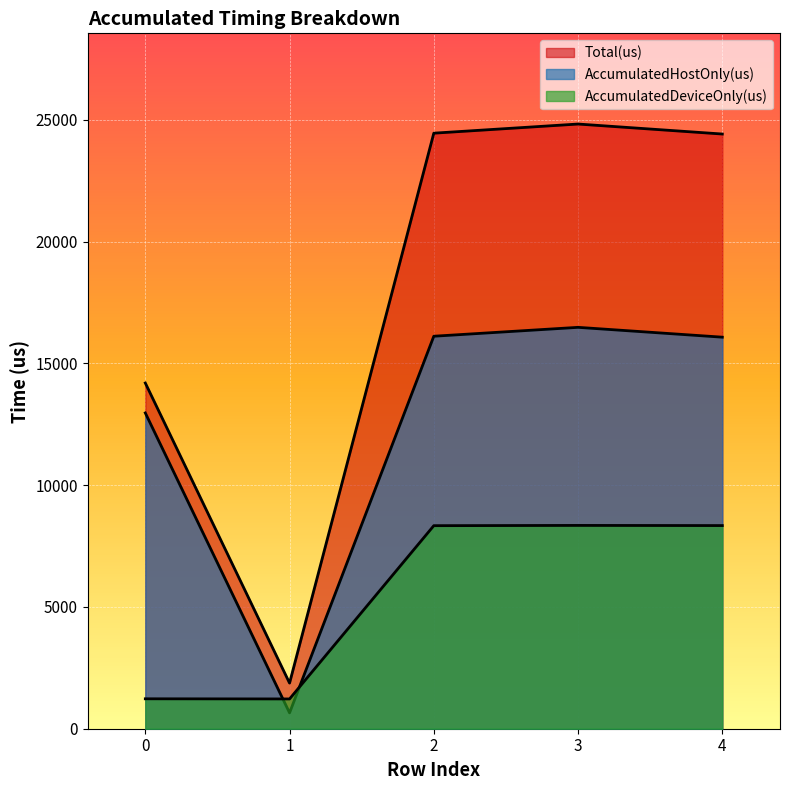

What is the average value of the AccumulatedHostOnly(us) series?

12455.4